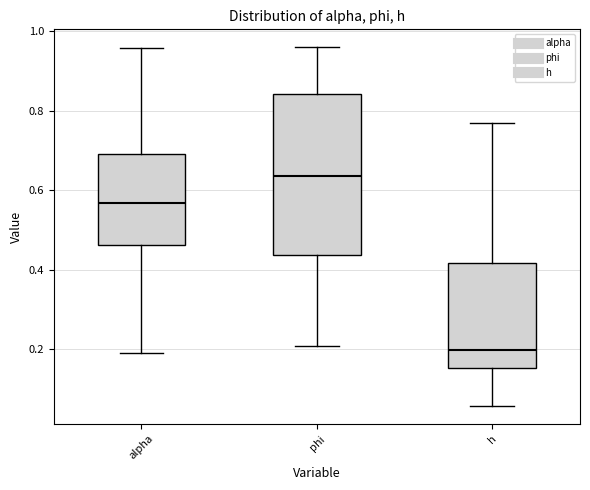

Reading left to right, read every box against the y-axis: the position of its median line, the range the box covers, and the ends of its whiskers. The values are not printed on the chart, so give them approximately, as read against the axis.

alpha: median 0.56, box 0.46 to 0.70, whiskers 0.18 to 0.96
phi: median 0.64, box 0.44 to 0.84, whiskers 0.20 to 0.96
h: median 0.20, box 0.16 to 0.42, whiskers 0.06 to 0.76